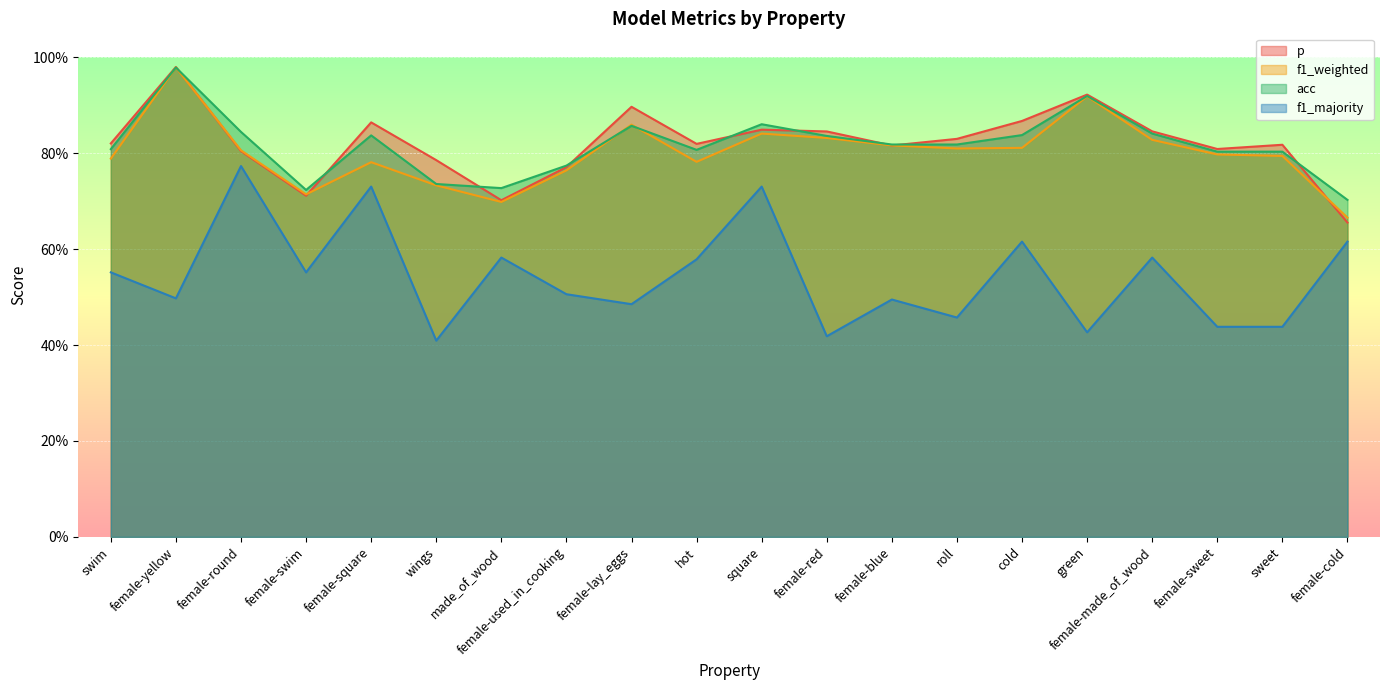

Which category has the highest value across all series?

female-yellow